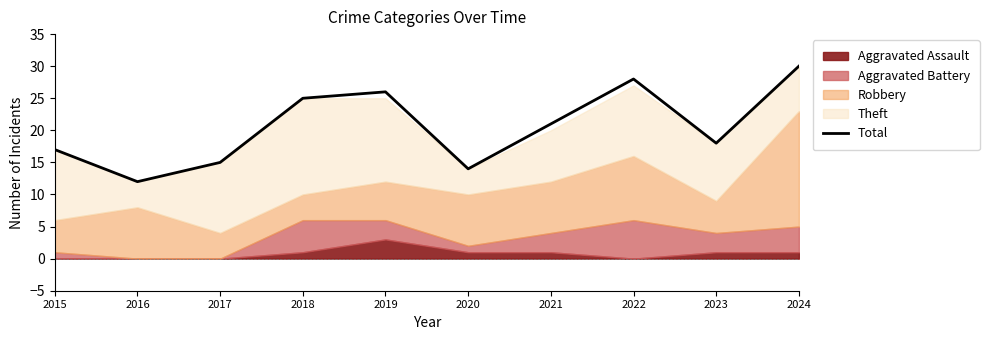

Is it true that the value at 2016 is 17?

False